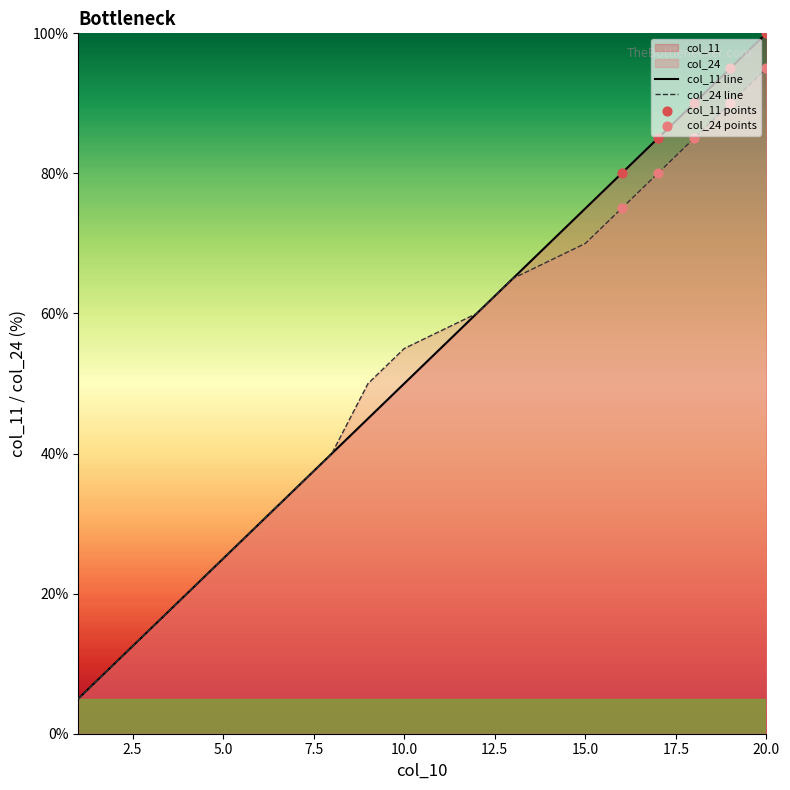

Which series reaches the minimum Y coordinate?

col_11